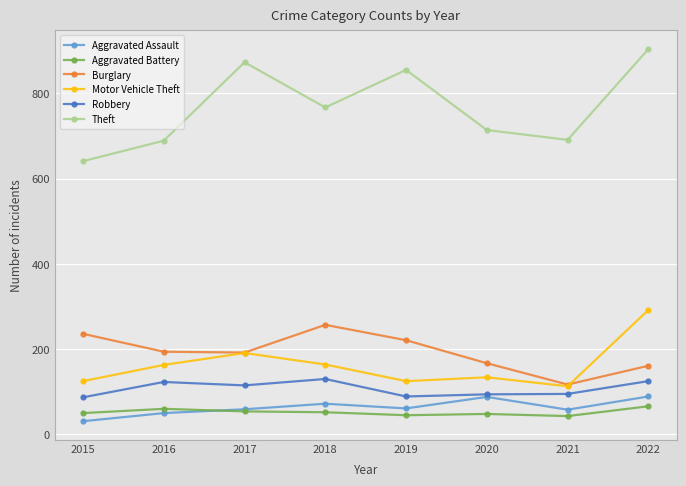

The Motor Vehicle Theft series shows 36 at 2016. True or false?

False